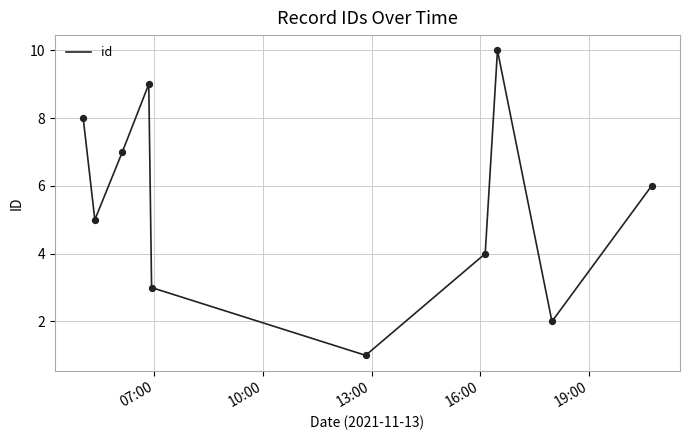

What is the maximum value shown in the chart?

10